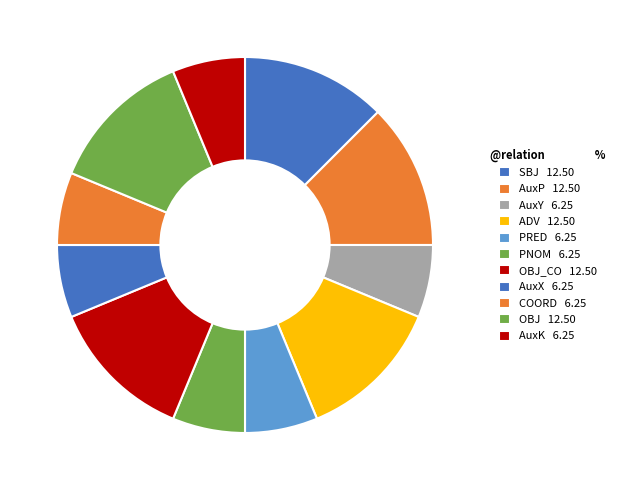

Which category has the biggest portion of the pie?

SBJ